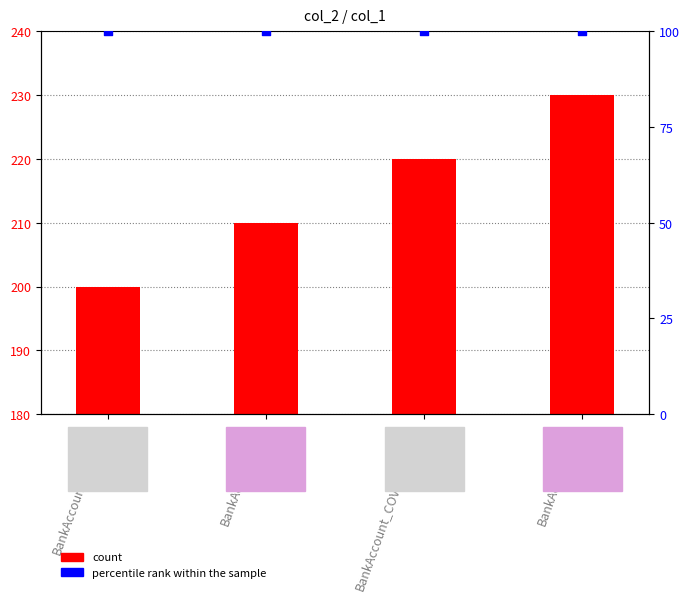

At which category is the sum across all series the highest?

BankAccount_INT